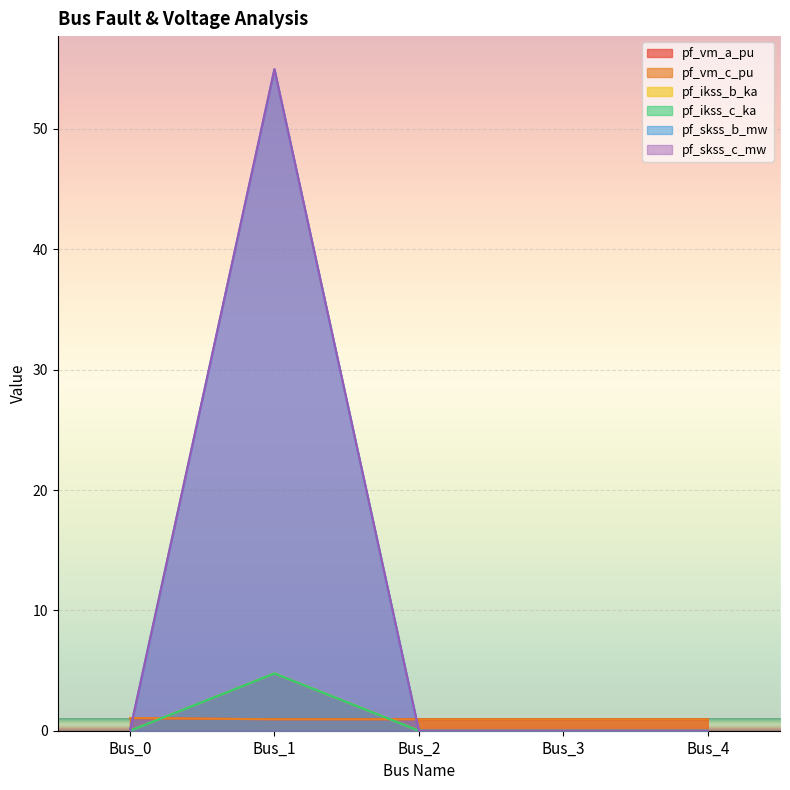

Is it true that pf_vm_a_pu equals 1.0 at Bus_2?

True